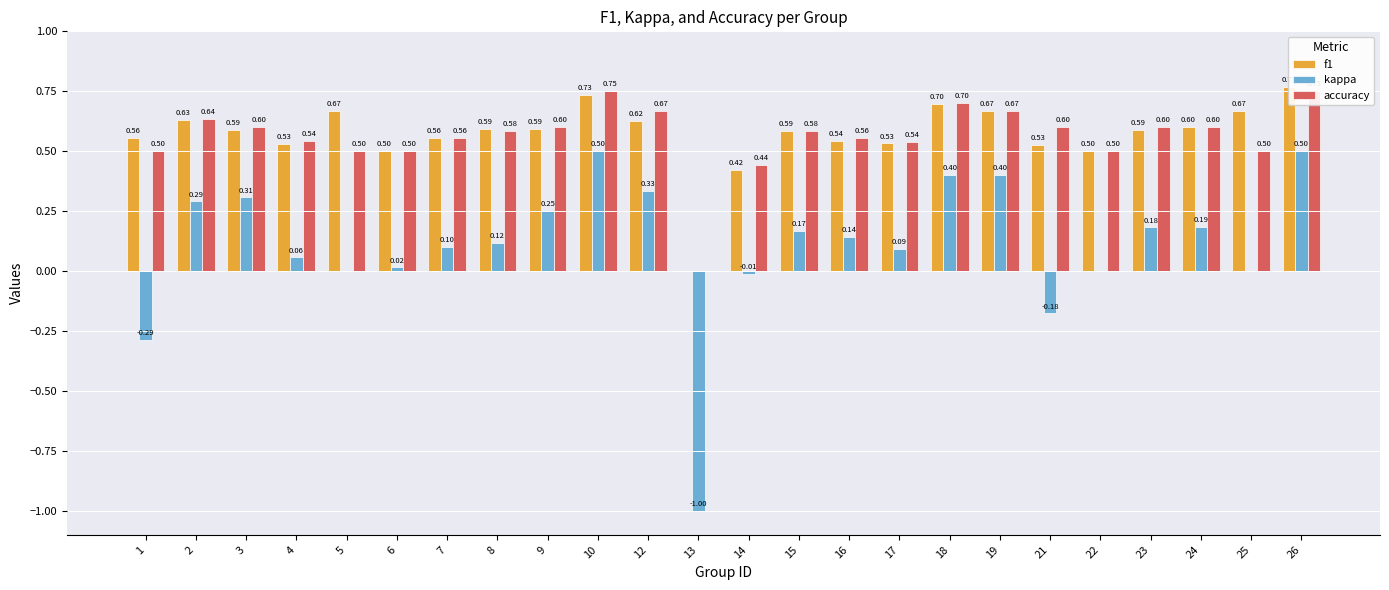

How many groups of bars are there?

24